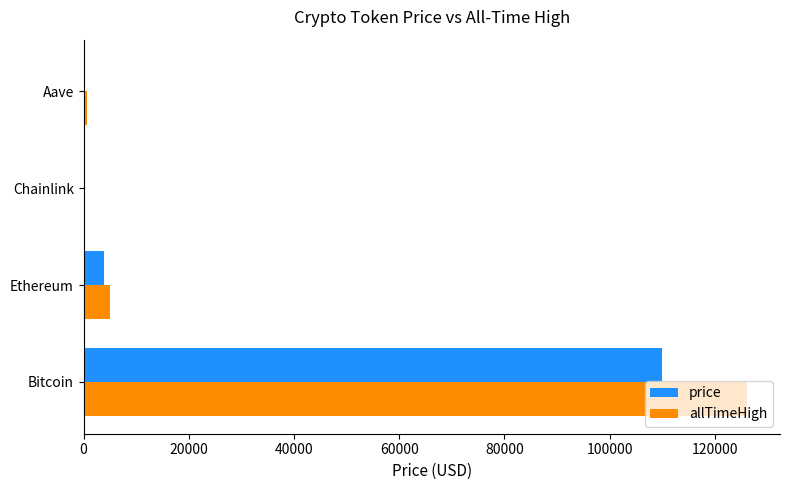

Which category has the highest value across all series?

Bitcoin